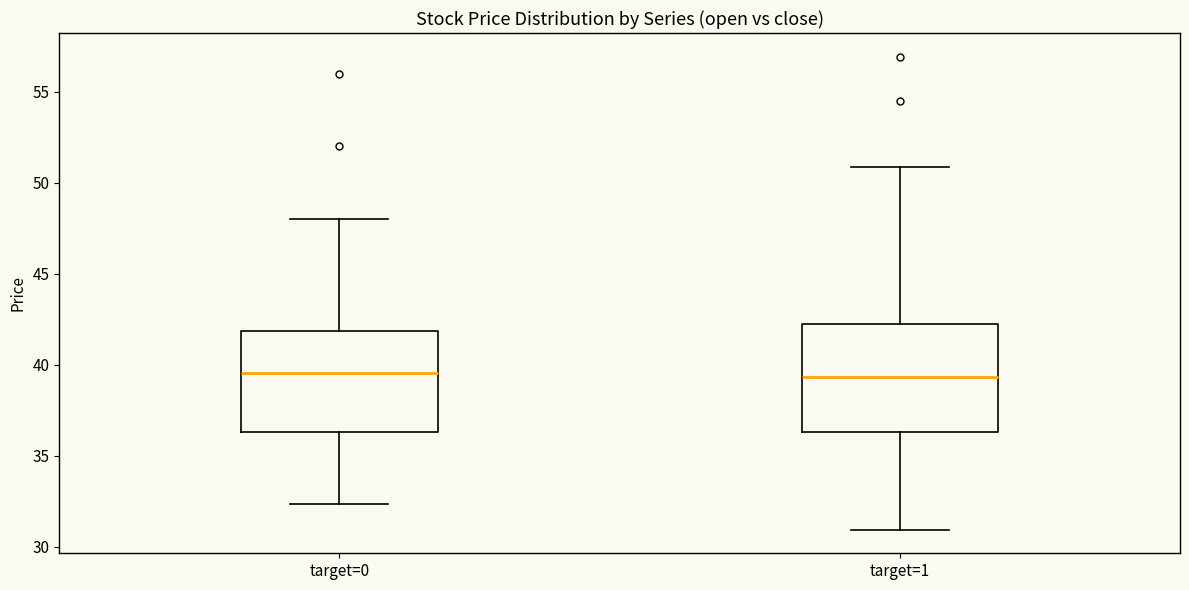

Reading left to right, read every box against the y-axis: the position of its median line, the range the box covers, and the ends of its whiskers. The values are not printed on the chart, so give them approximately, as read against the axis.

target=0: median 39.5, box 36.5 to 42.0, whiskers 32.5 to 48.0
target=1: median 39.5, box 36.5 to 42.5, whiskers 31.0 to 51.0